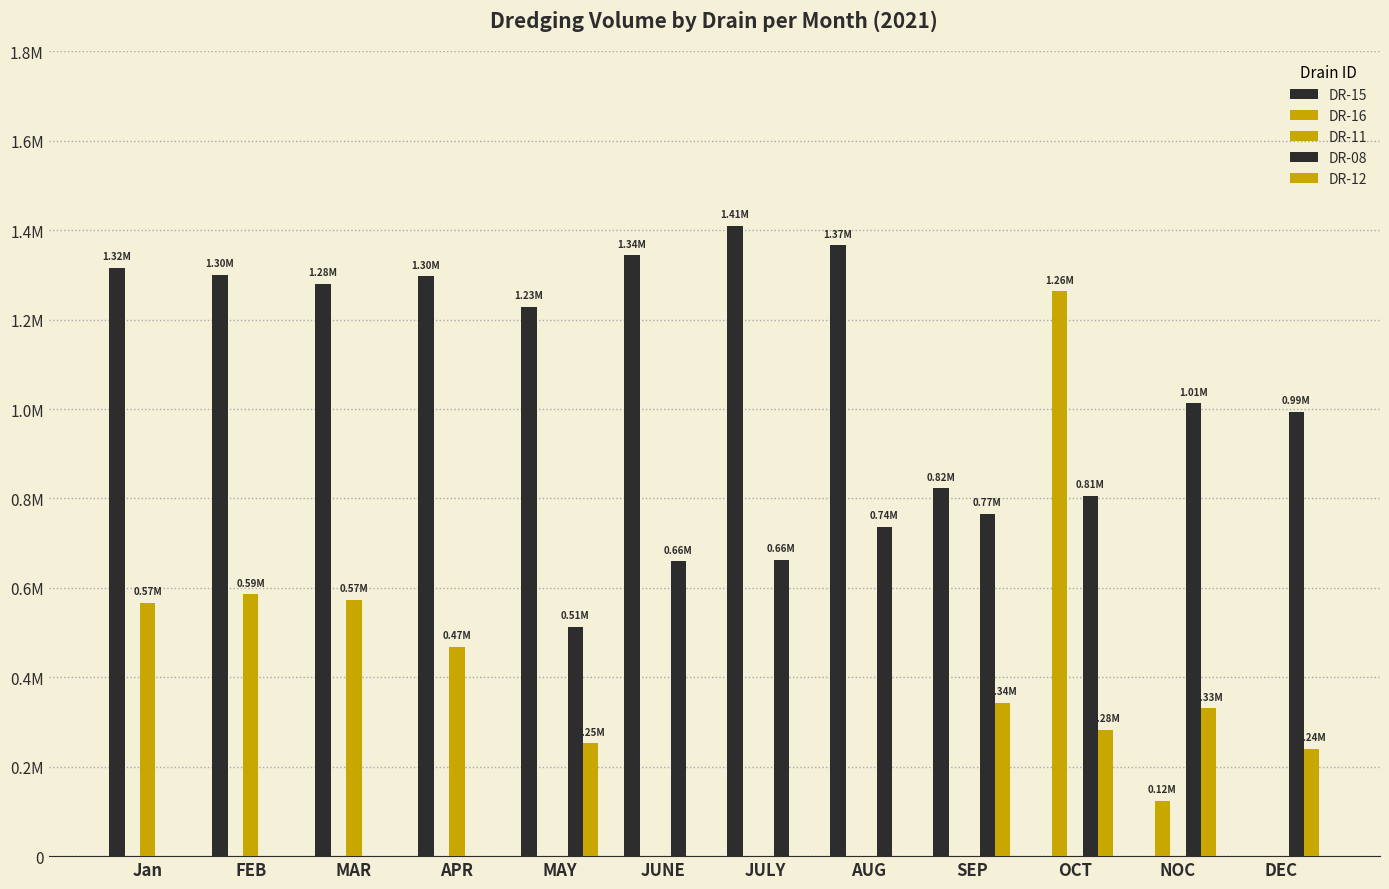

What is the sum of the DR-08 values at JULY and DEC?

1656356.2